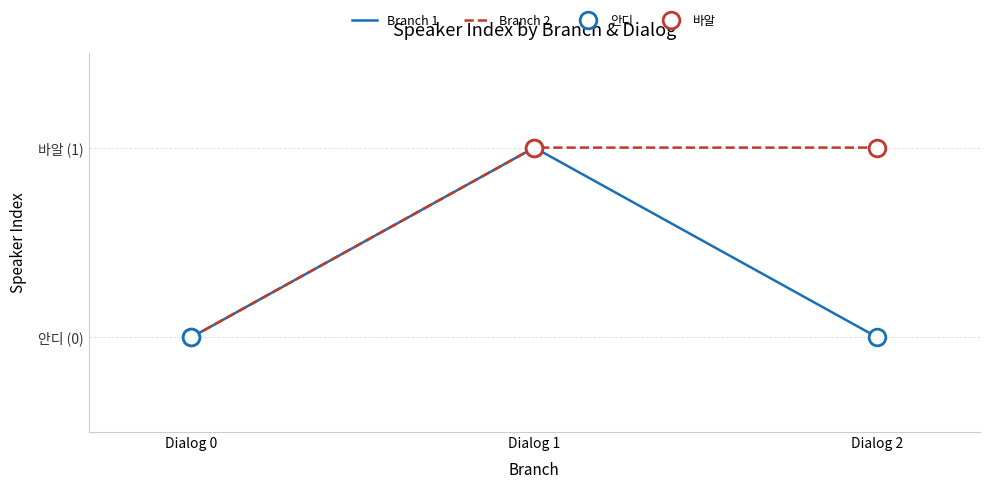

What is the value of the Branch 1 point at the 2nd from the left?

1